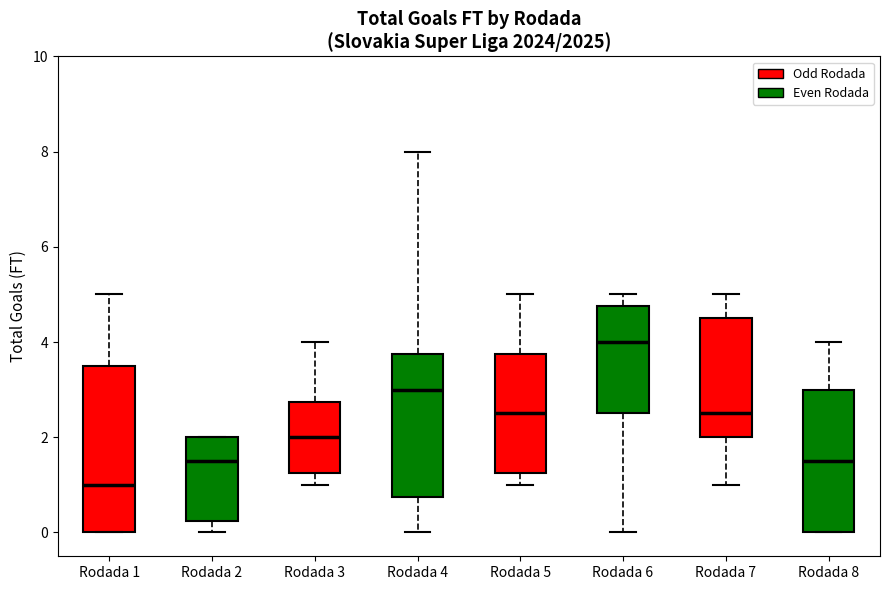

Where does the upper whisker of the box for Rodada 7 end on the y-axis? The values are not printed on the chart, so give them approximately, as read against the axis.

5.0